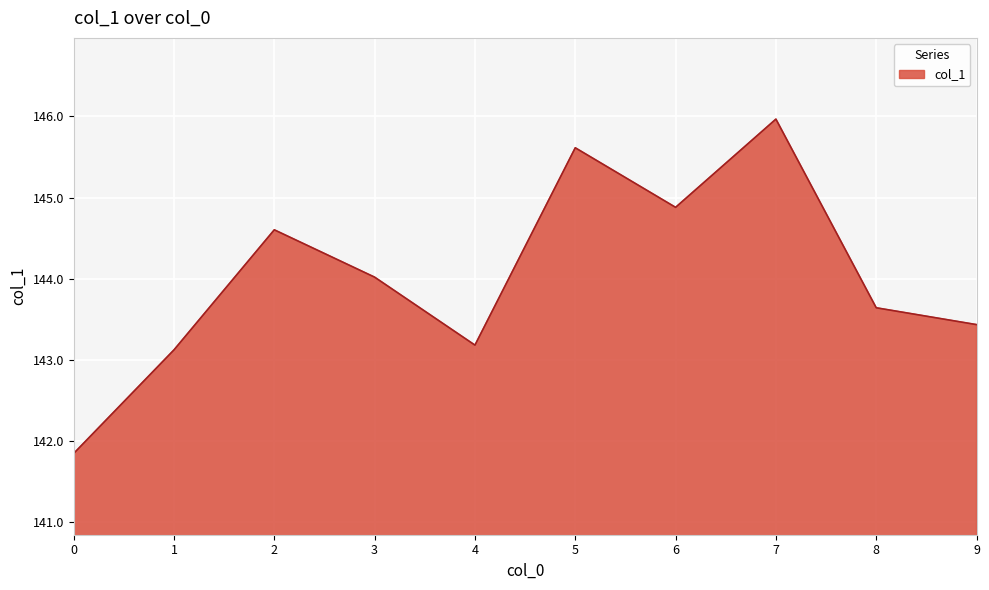

Between 3 and 7, which is larger?

7